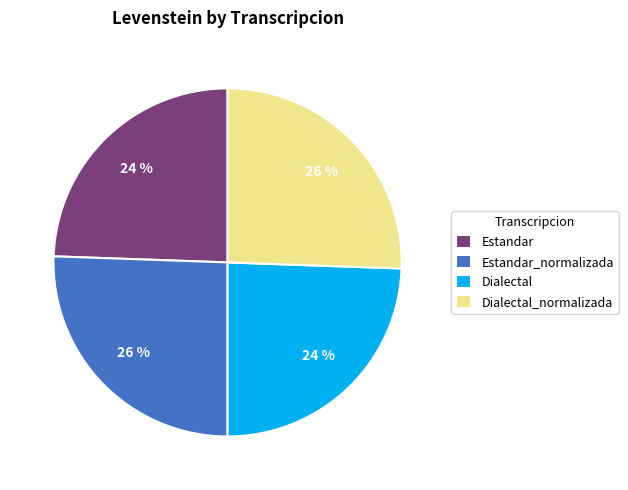

Is it true that Estandar is 12% of the pie?

False